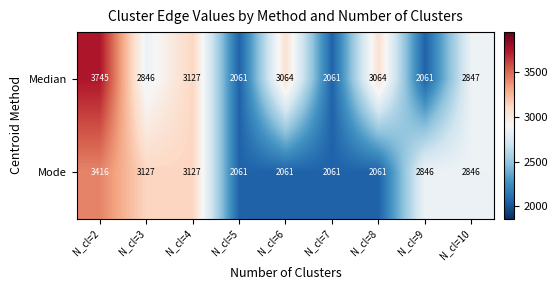

At how many categories does at least one series exceed 2640?

7